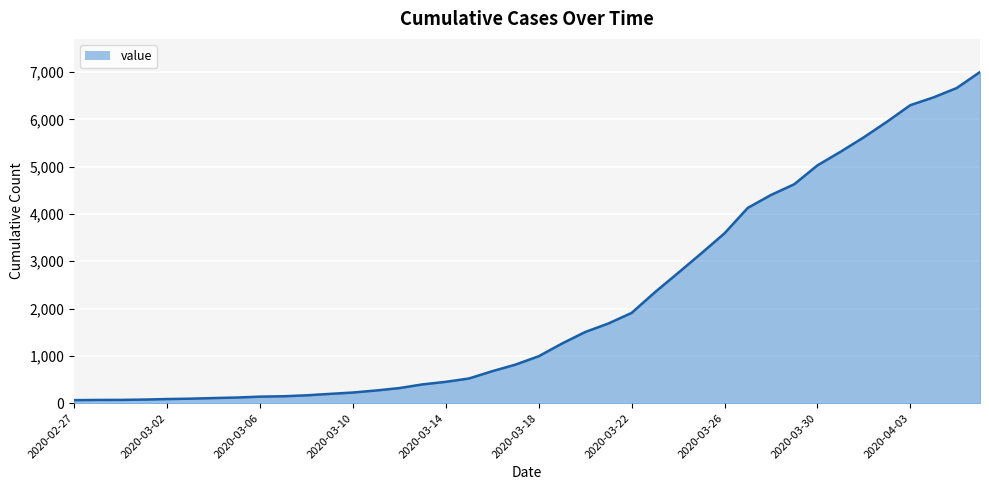

What is the difference between the maximum and minimum values?

6938